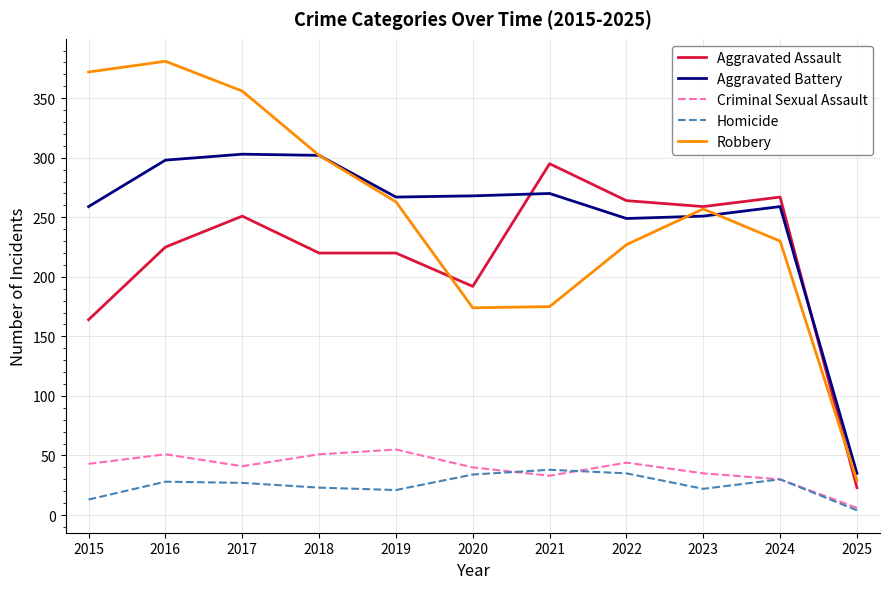

Which series has the largest range (max minus min)?

Robbery